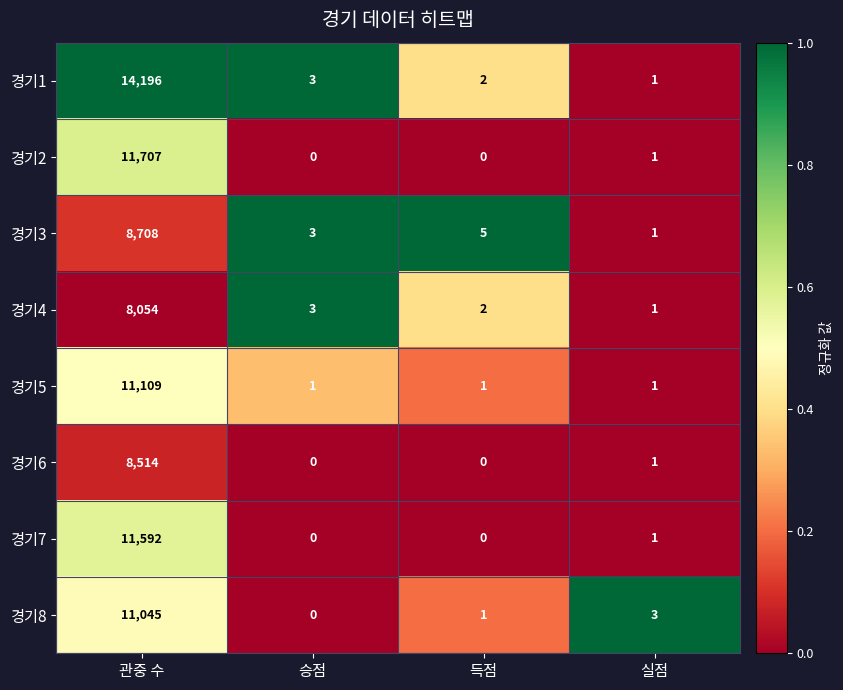

Which series has the widest spread of values?

경기1